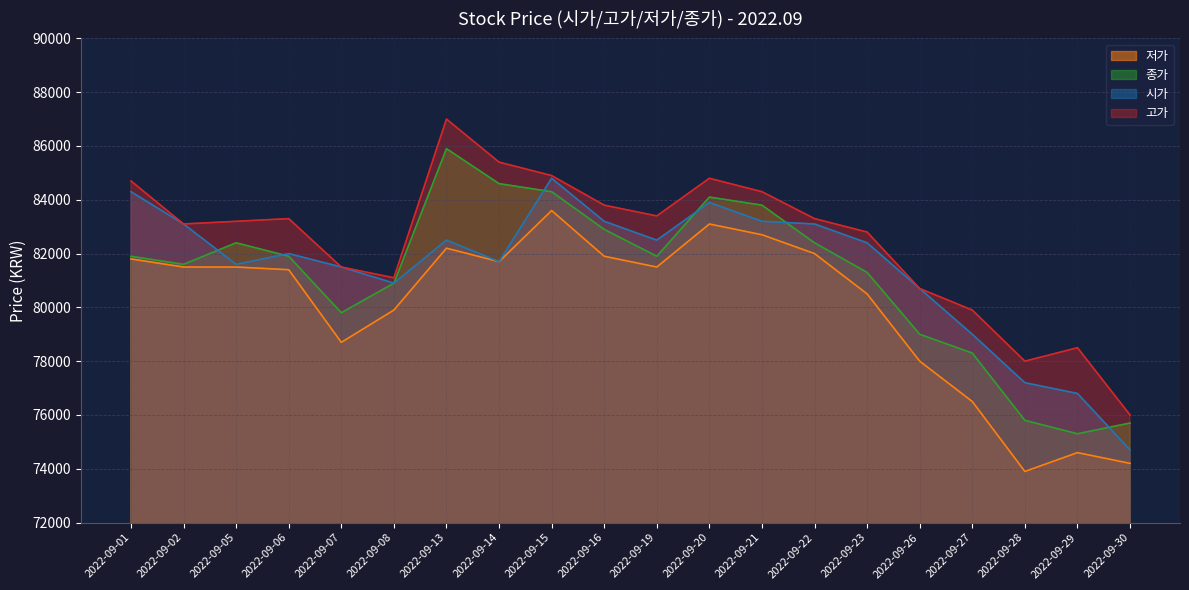

True or false: 시가 and 저가 cross at least once.

False